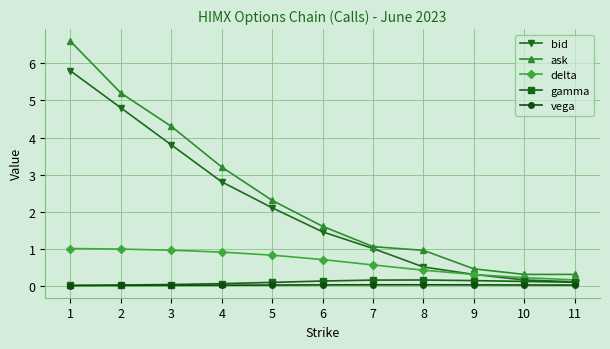

At which label does bid first exceed 1?

1